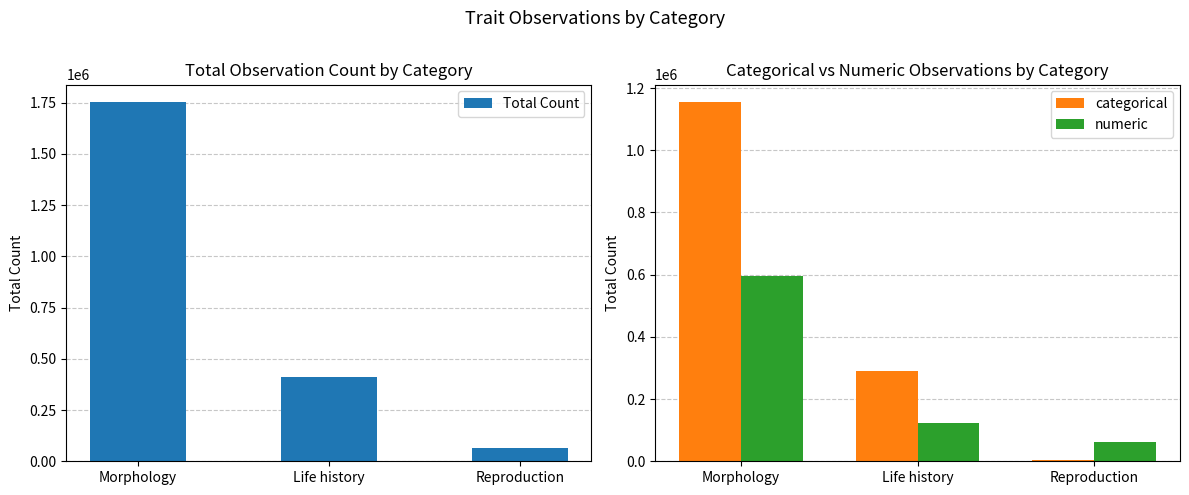

Rank the series at Morphology from lowest to highest value.

numeric, categorical, Total Count